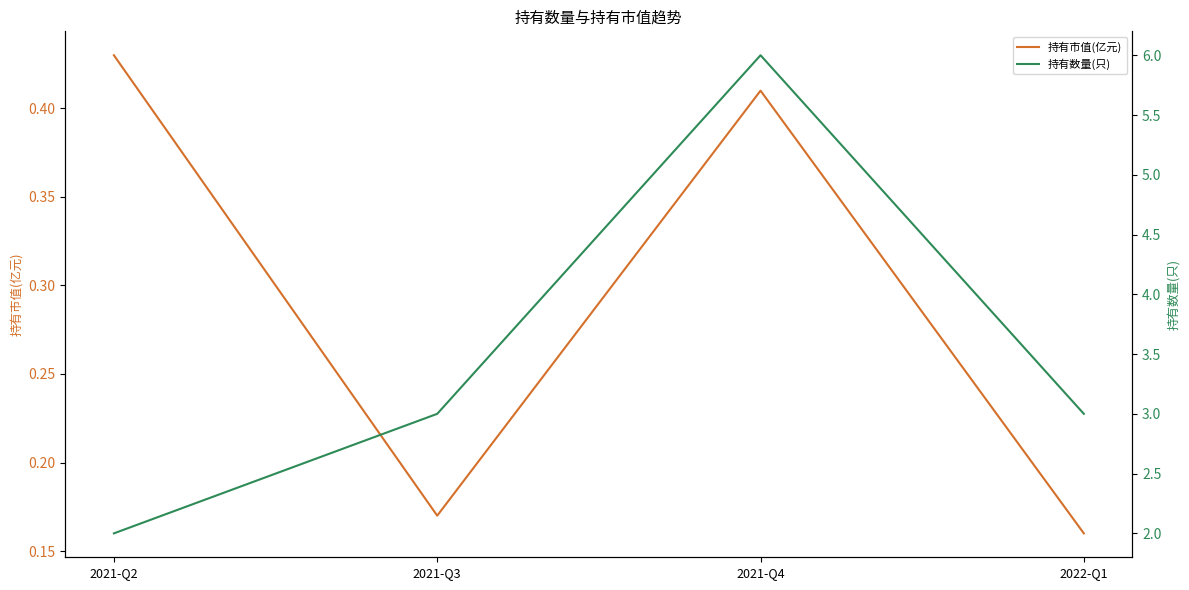

True or false: 持有市值(亿元) and 持有数量(只) cross at least once.

False